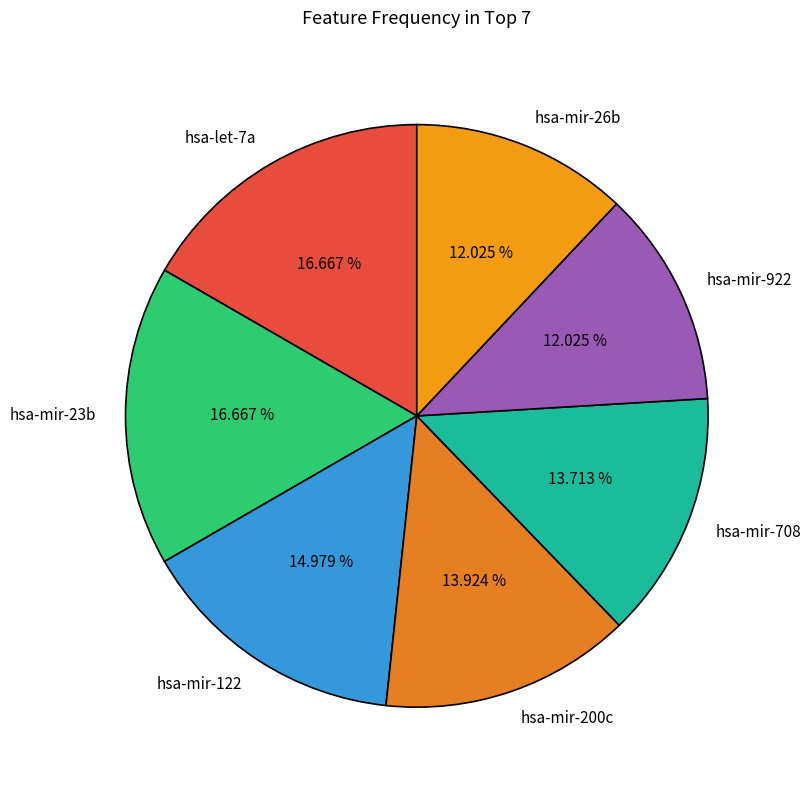

What percentage is the hsa-mir-26b slice, to the nearest percent?

12%